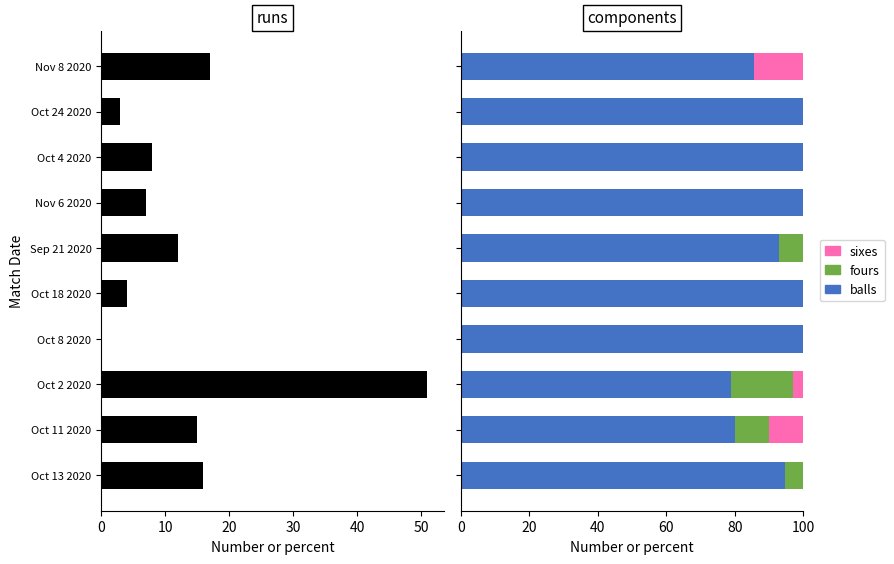

Reading right to left, what are all the values shown in this chart?

runs: 16.0	15.0	51.0	0.0	4.0	12.0	7.0	8.0	3.0	17.0
balls: 94.7	80.0	78.8	100.0	100.0	92.9	100.0	100.0	100.0	85.7
fours: 5.3	10.0	18.2	0.0	0.0	7.1	0.0	0.0	0.0	0.0
sixes: 0.0	10.0	3.0	0.0	0.0	0.0	0.0	0.0	0.0	14.3